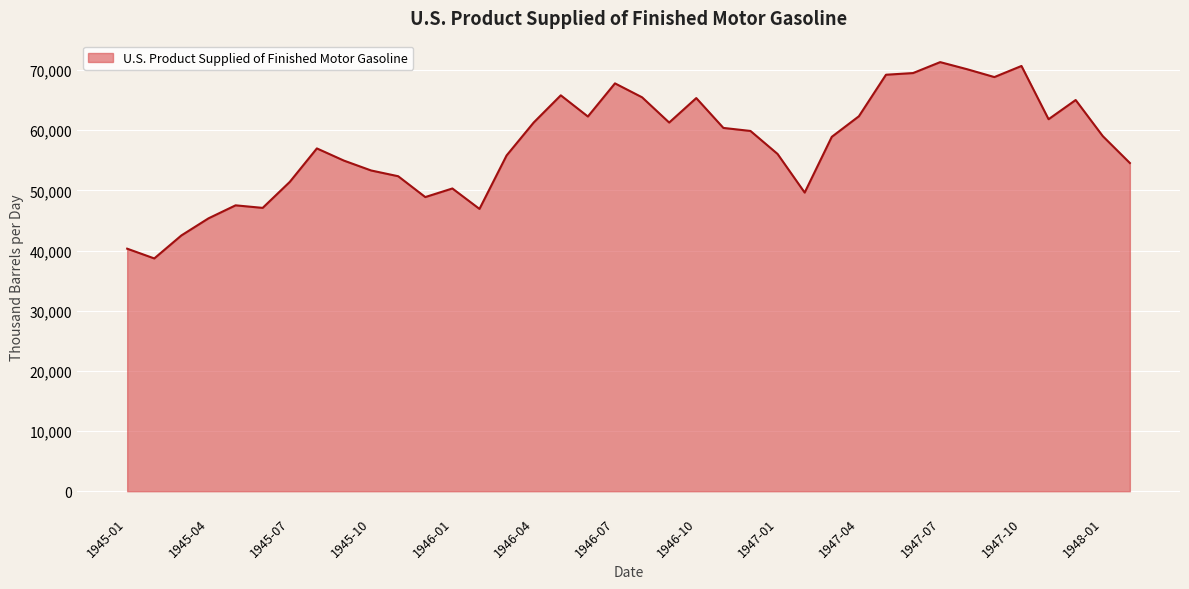

What is the maximum value shown in the chart?

71315